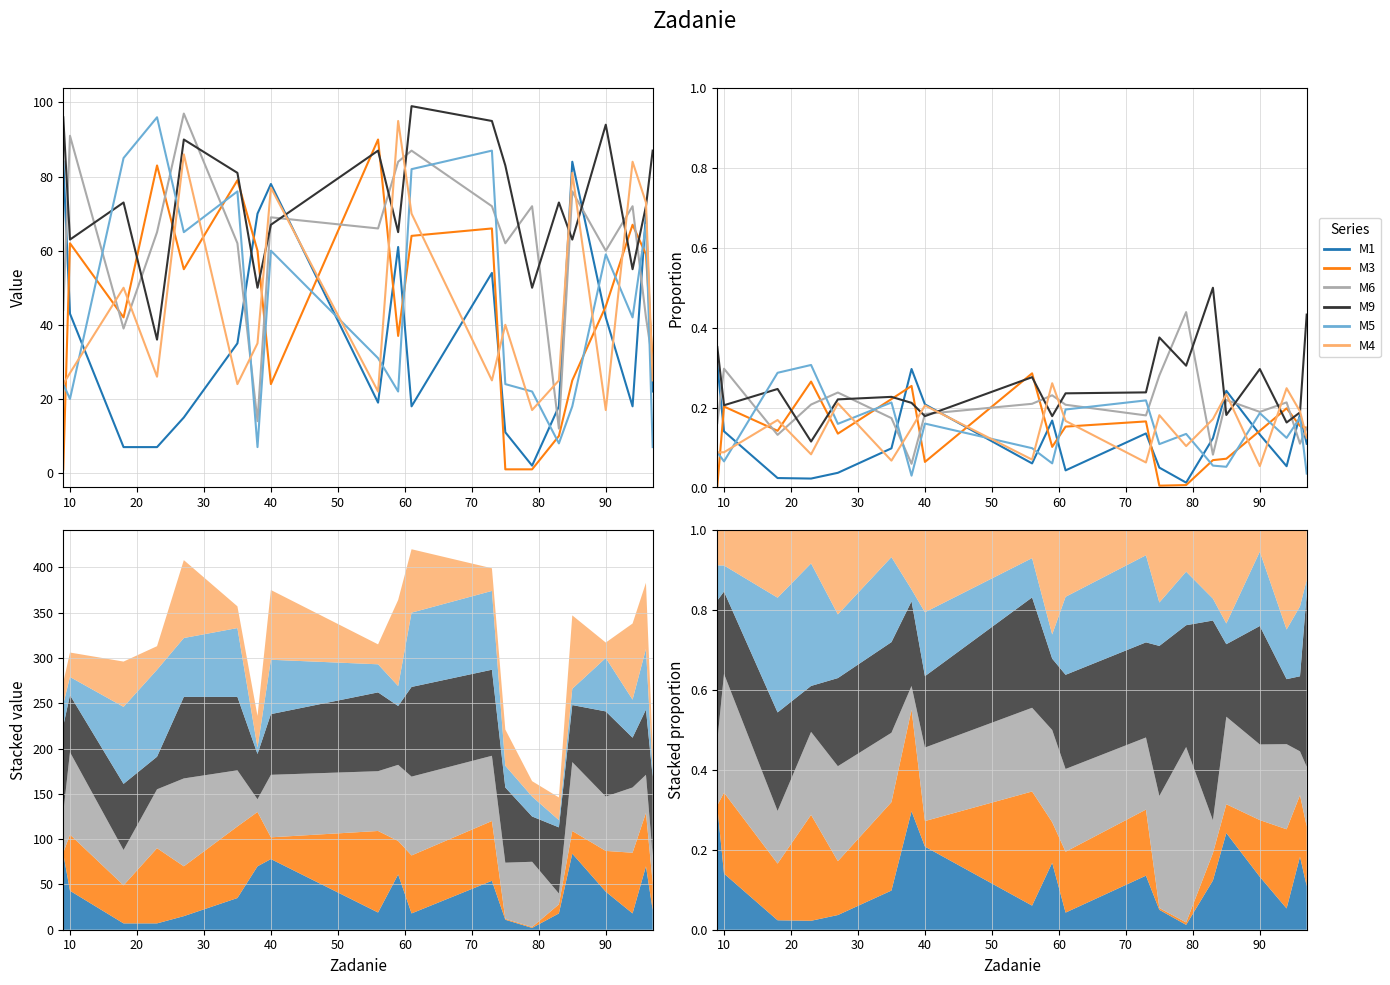

True or false: M6 has a value of 0.0 at 14.

False